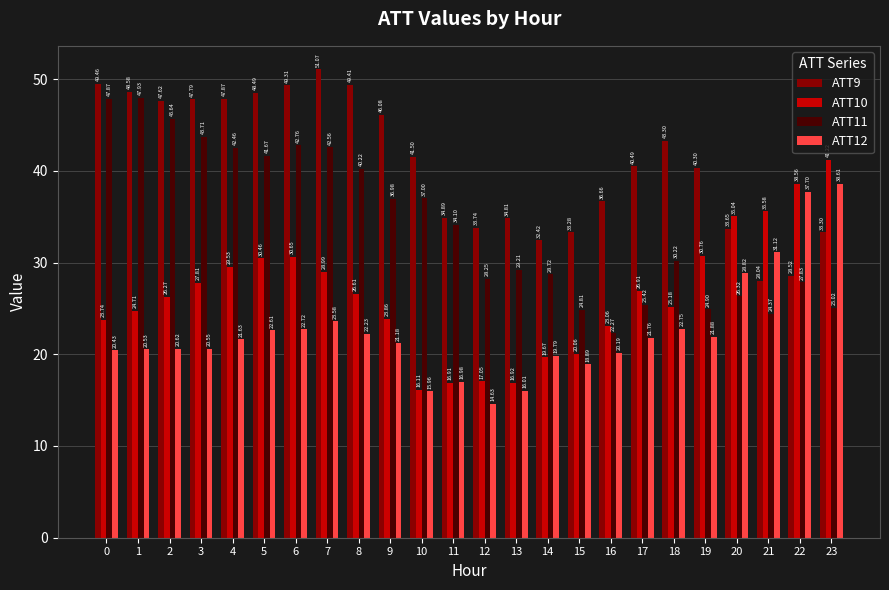

The ATT9 series shows 47.6 at 2. True or false?

True